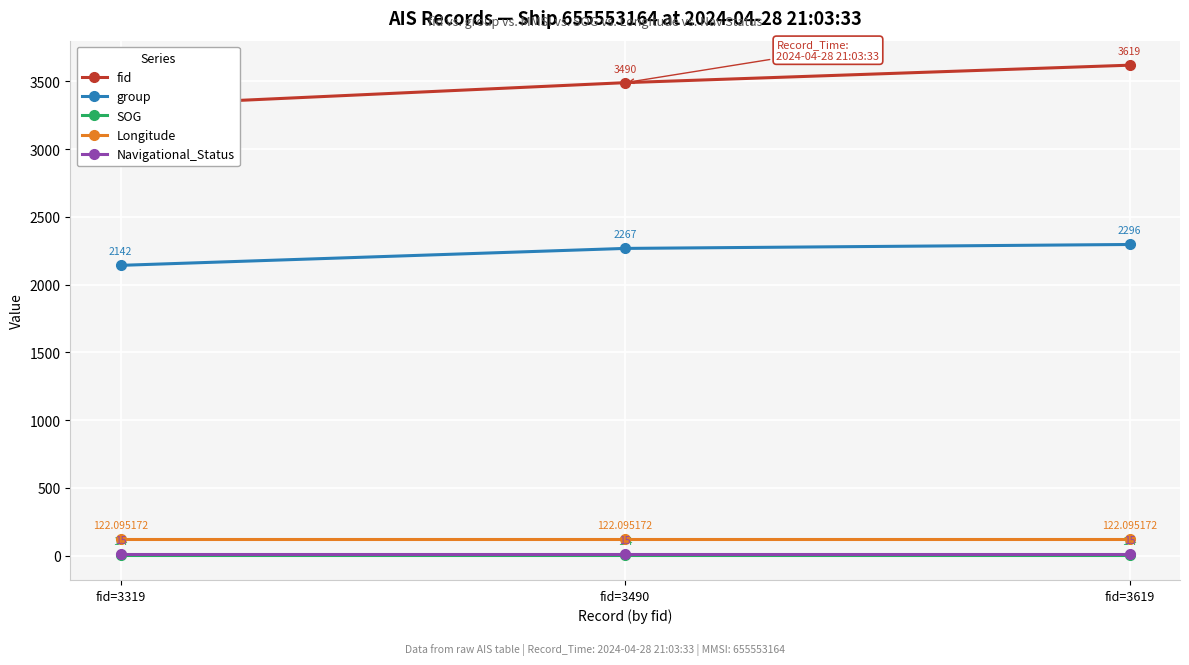

What is the sum of the Navigational_Status values at fid=3490 and fid=3619?

30.0